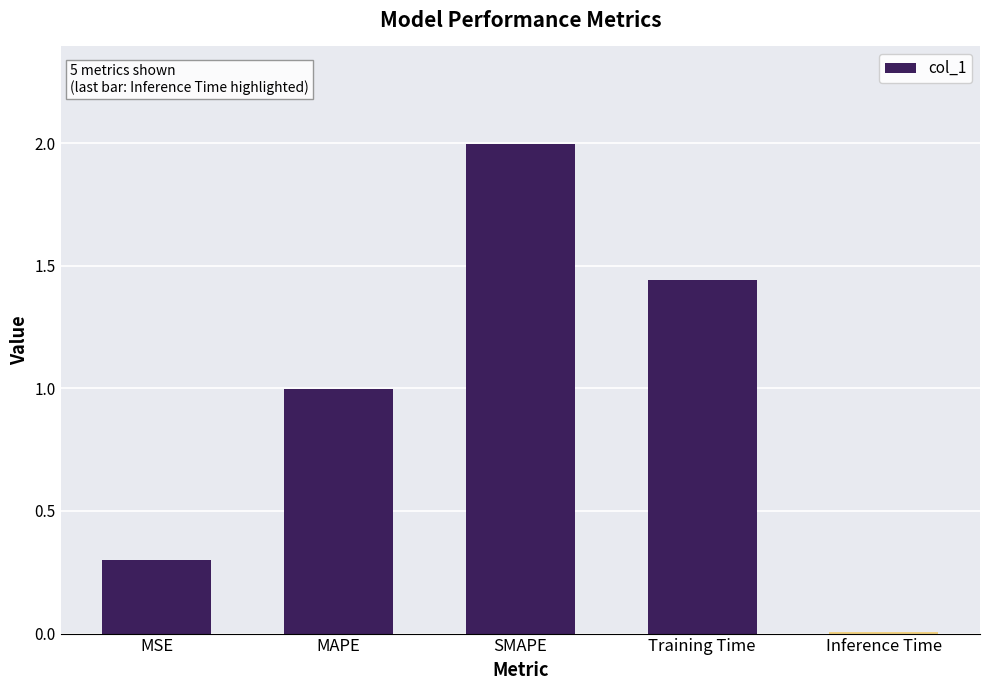

Is it true that the value at Inference Time is 0.0?

True